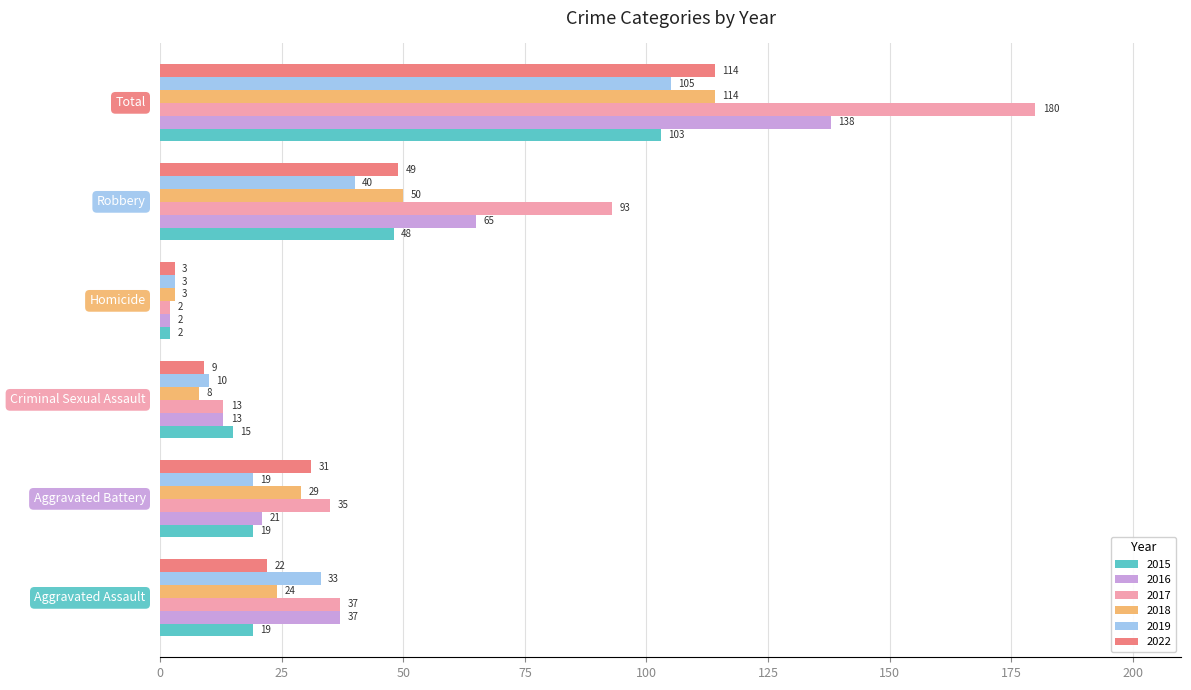

Which series has the largest total across all categories?

2017